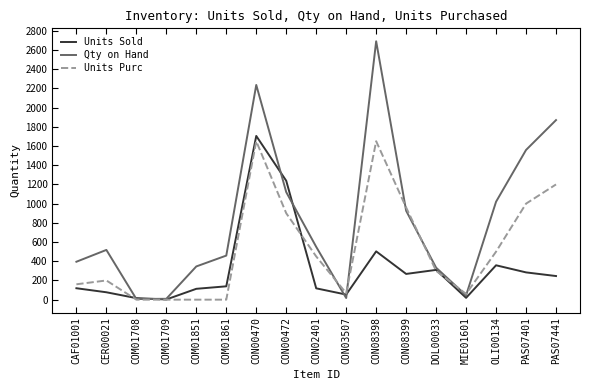

What is the average value of the Units Purc series?

535